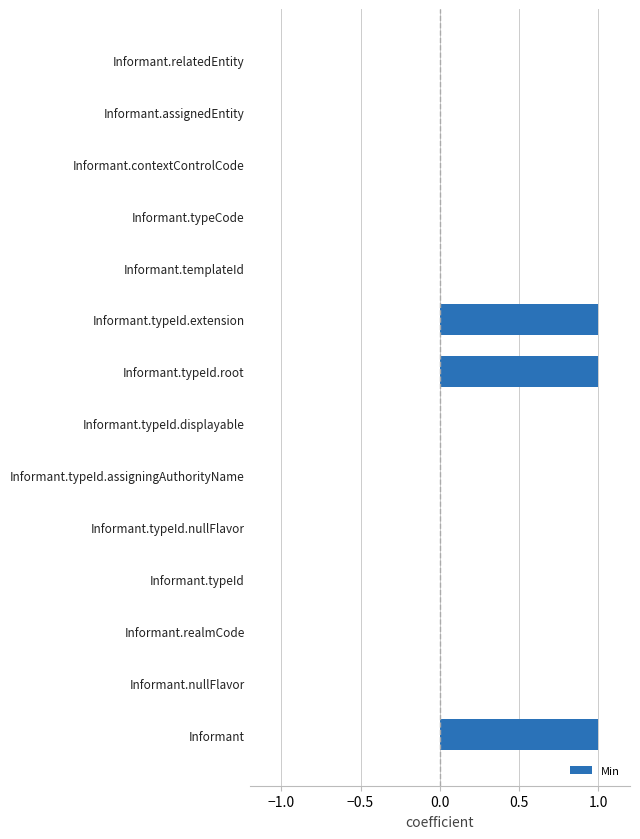

What is the change in value from Informant.nullFlavor to Informant.typeId.root?

+1